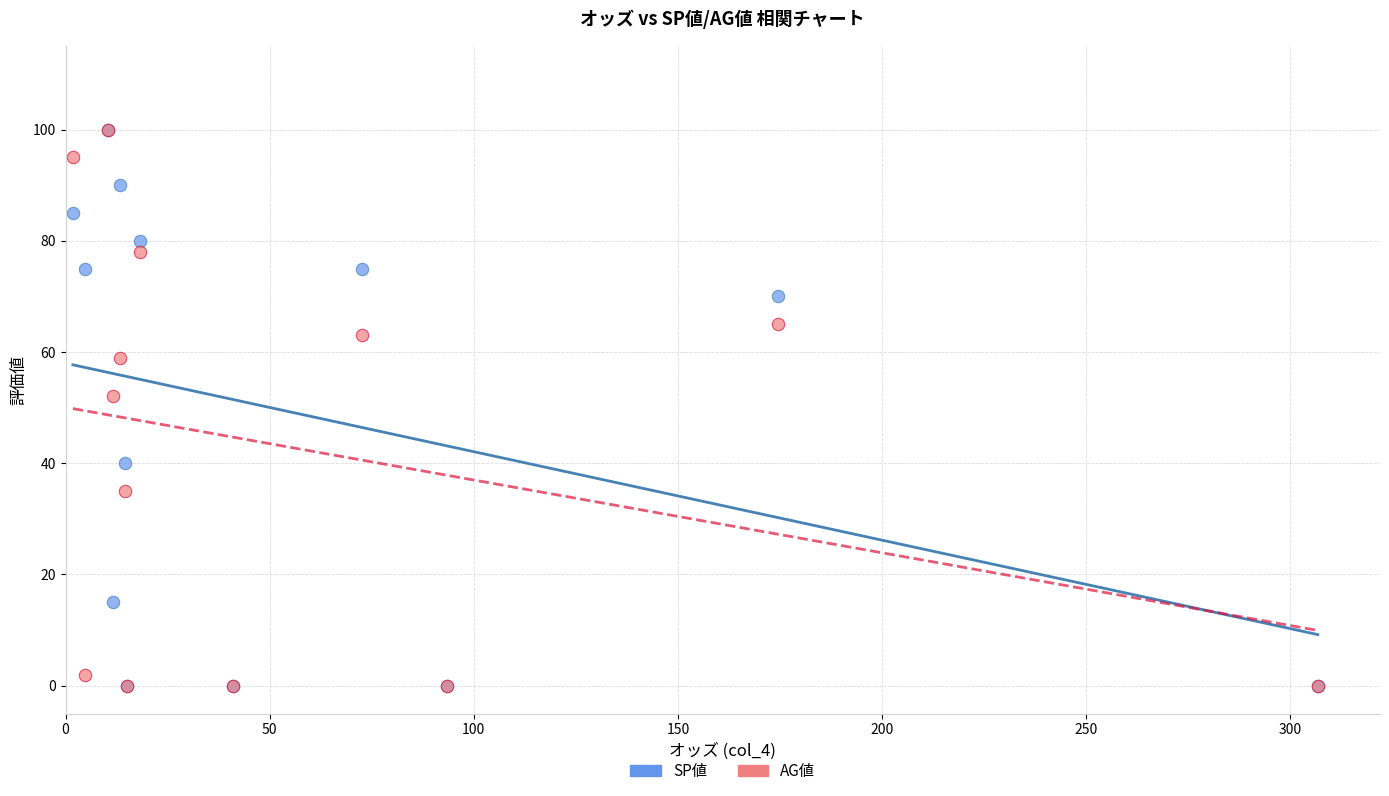

In the SP値 series, what Y value is closest to 50?

40